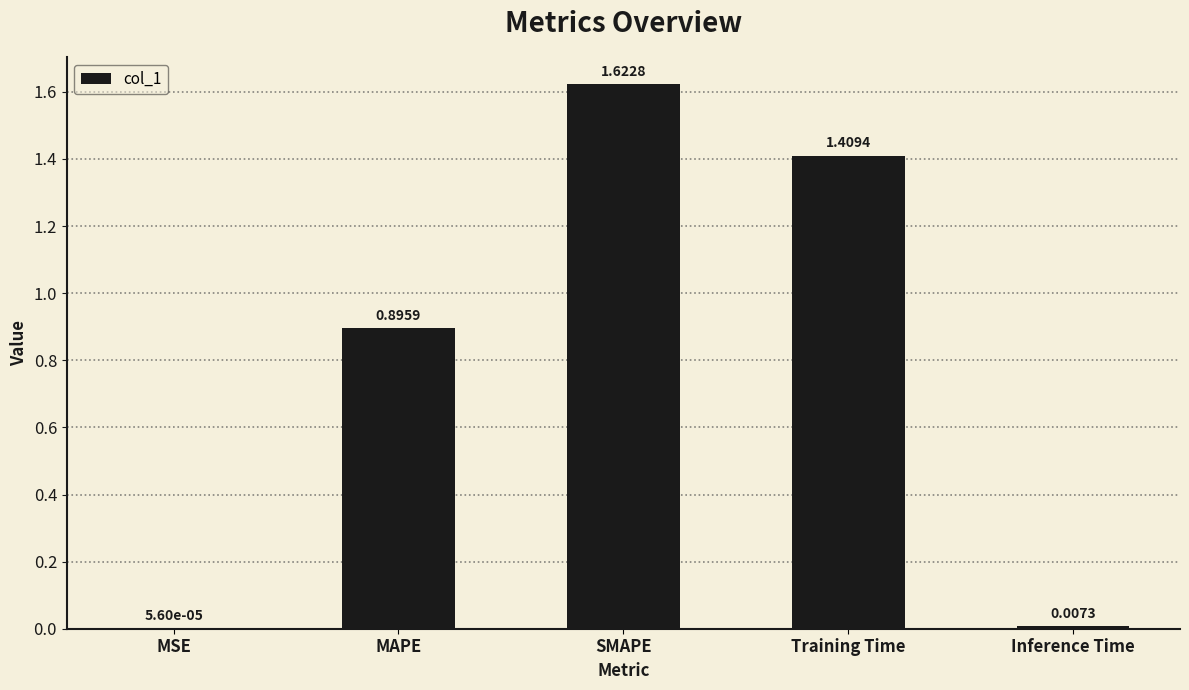

At which category does the chart reach its peak across all series?

SMAPE